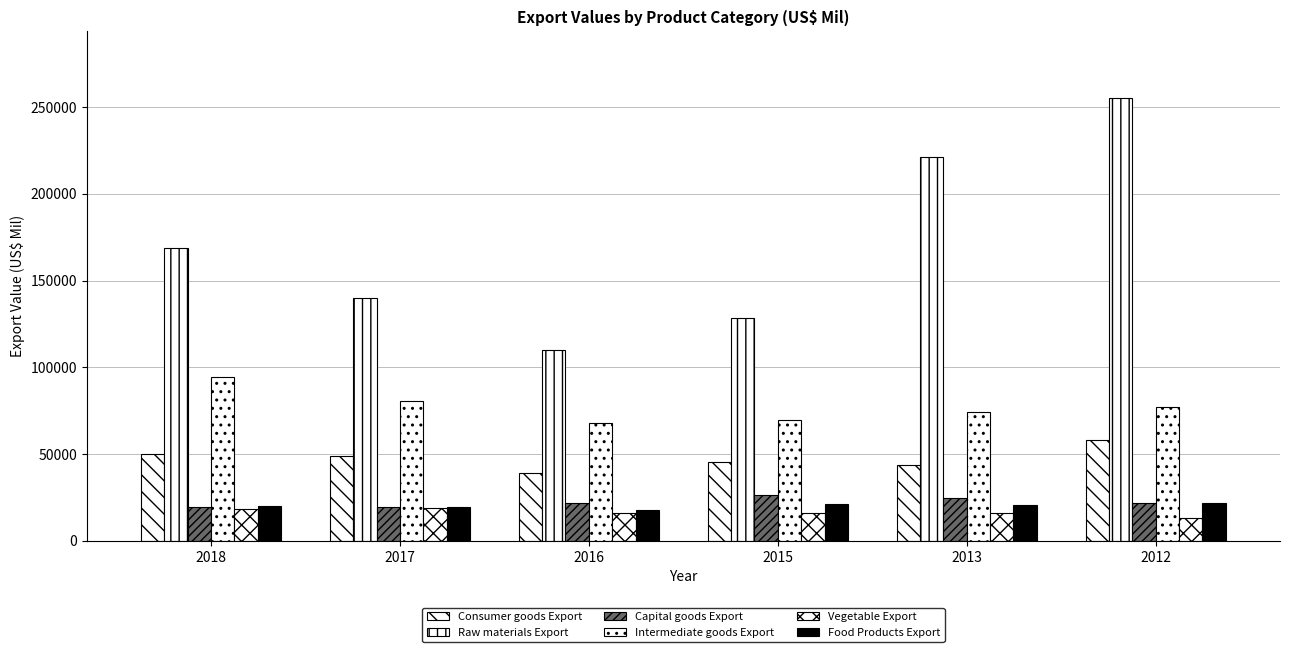

At which label is Capital goods Export closest to 22999?

2012